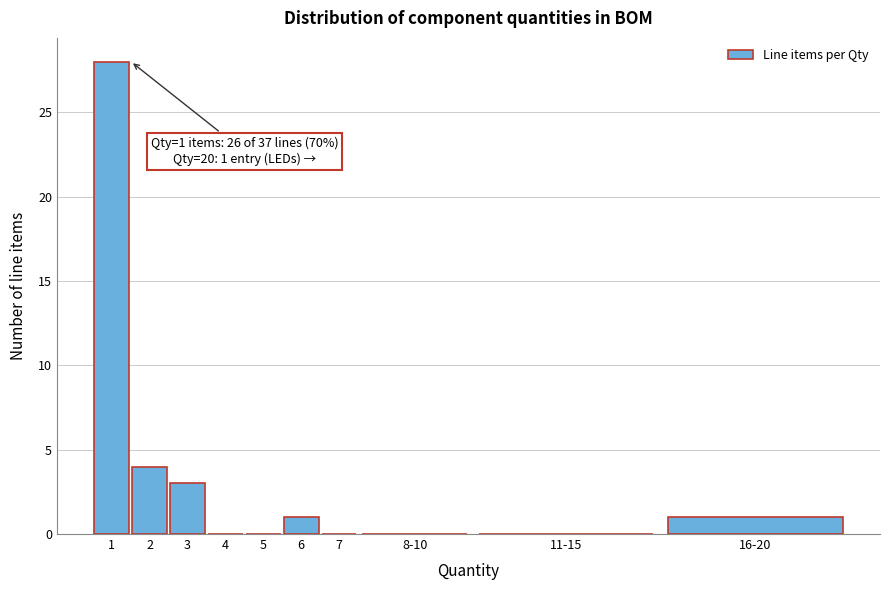

Reading left to right, transcribe all the data shown in this chart.

1=28	2=4	3=3	4=0	5=0	6=1	7=0	8-10=0	11-15=0	16-20=1